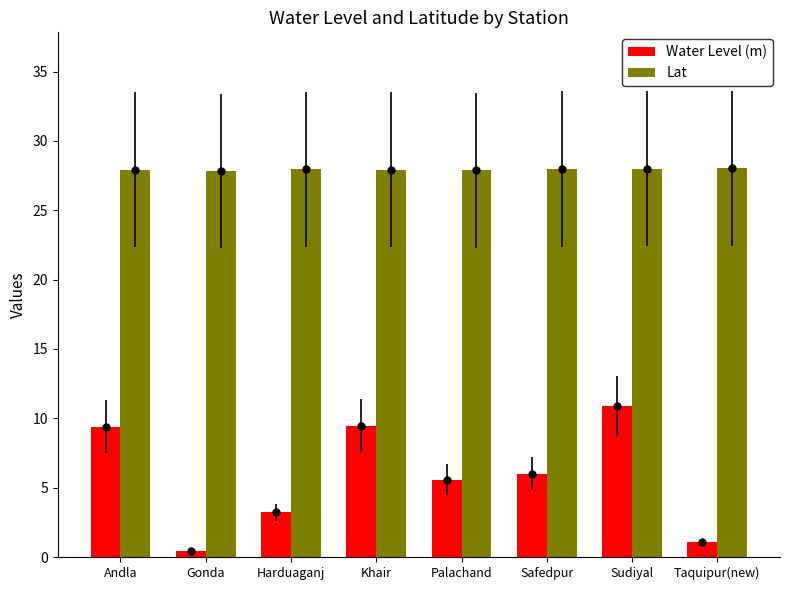

Is the value of Lat at Sudiyal greater than the value of Water Level (m) at Taquipur(new)?

Yes